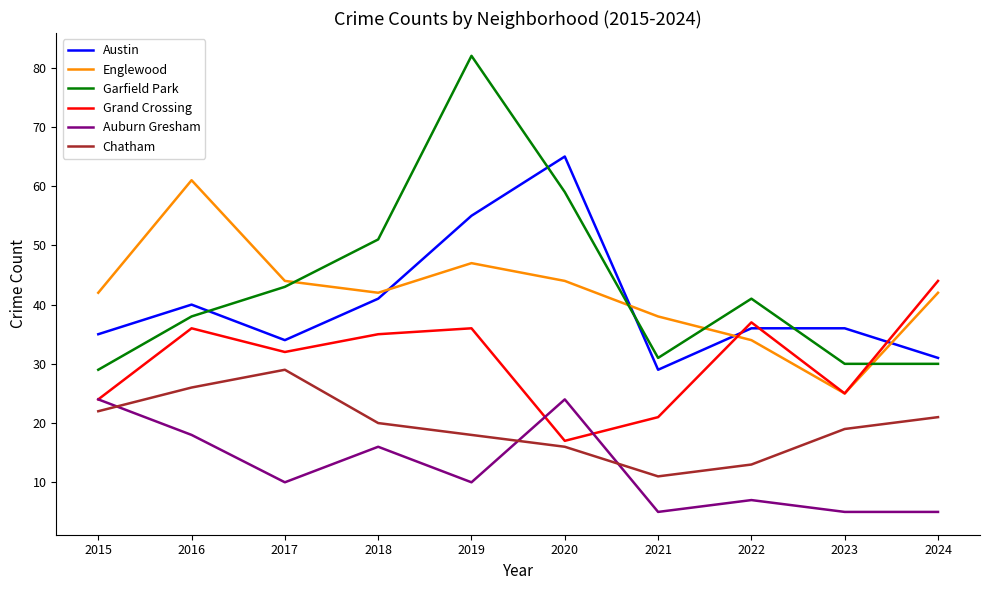

Is it true that Auburn Gresham equals 6 at 2019?

False